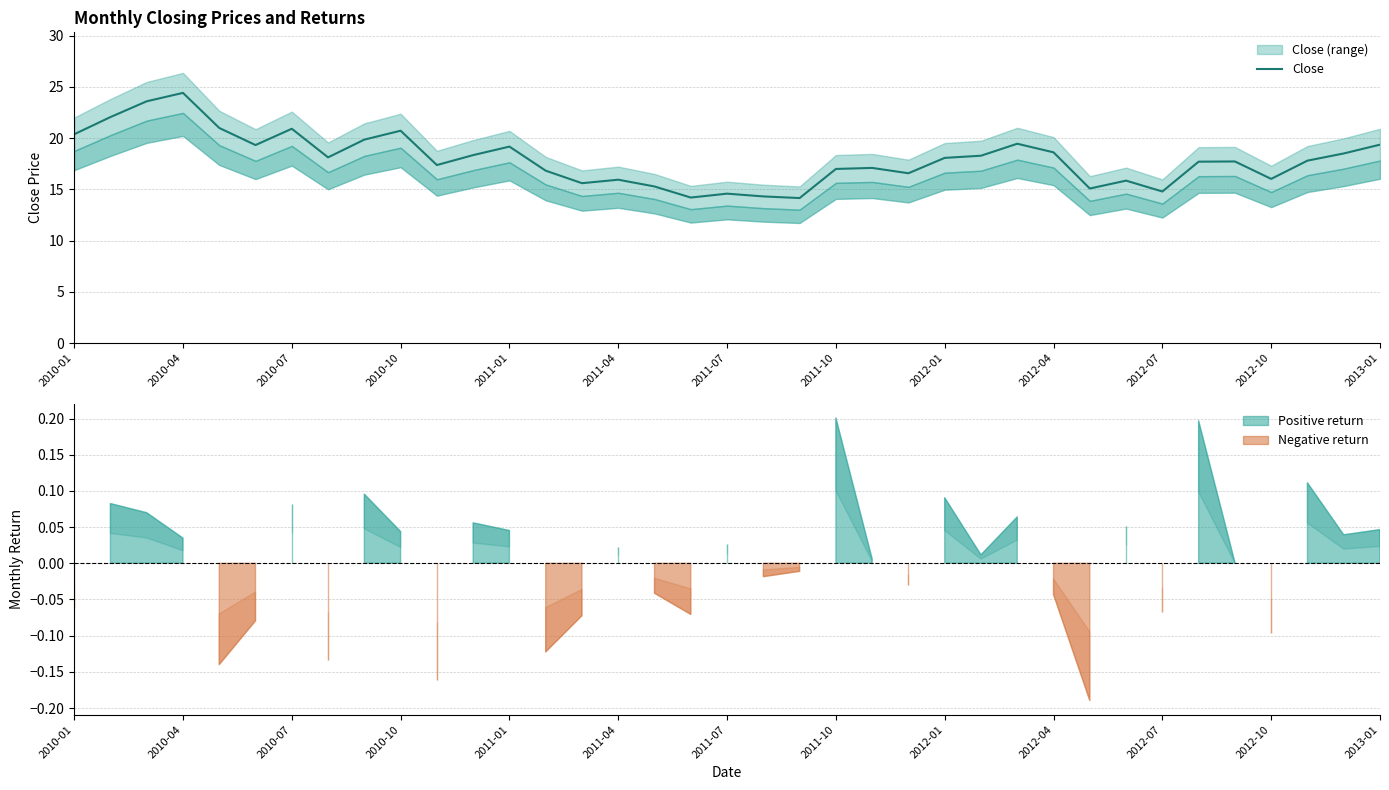

What is the smallest value displayed?

14.2